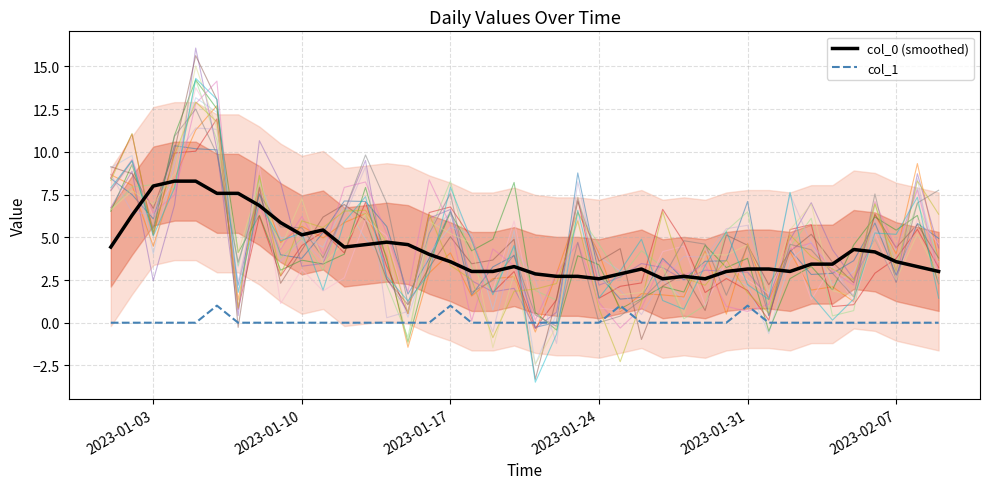

What is the sum of all values?

4